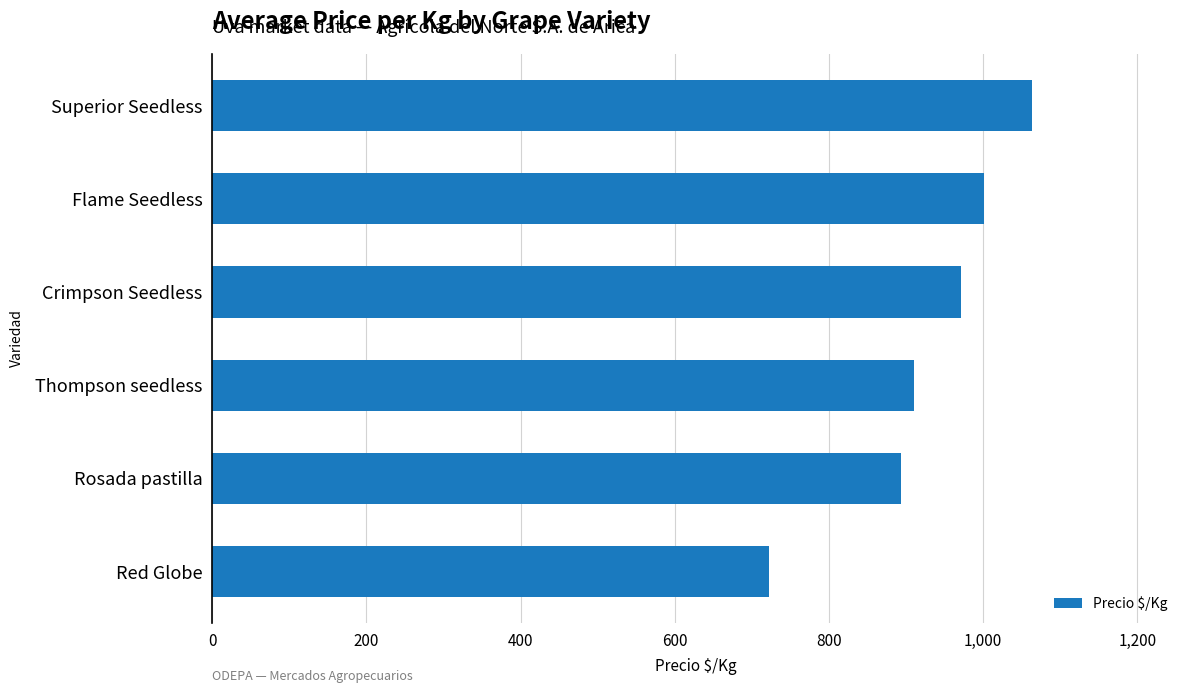

What value does the data have at Thompson seedless, to the nearest 10?

910